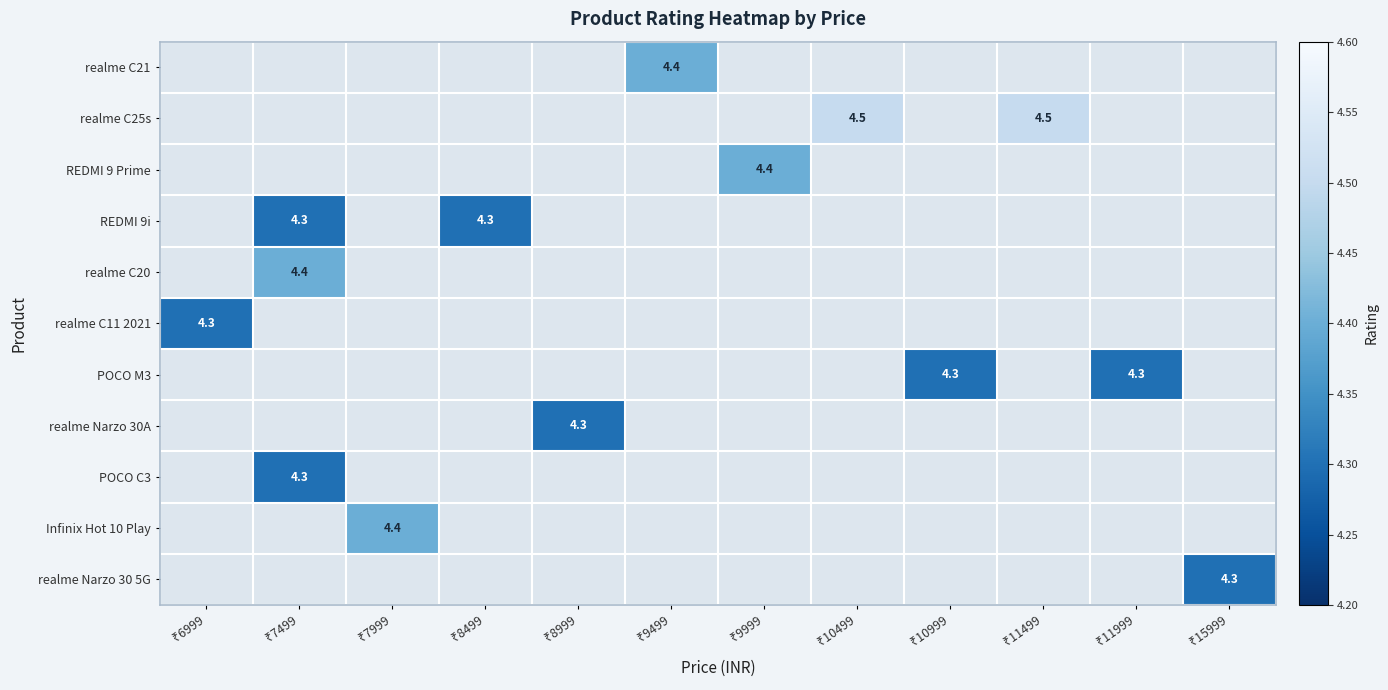

Which category has the lowest value in the realme C11 2021 series?

₹7499